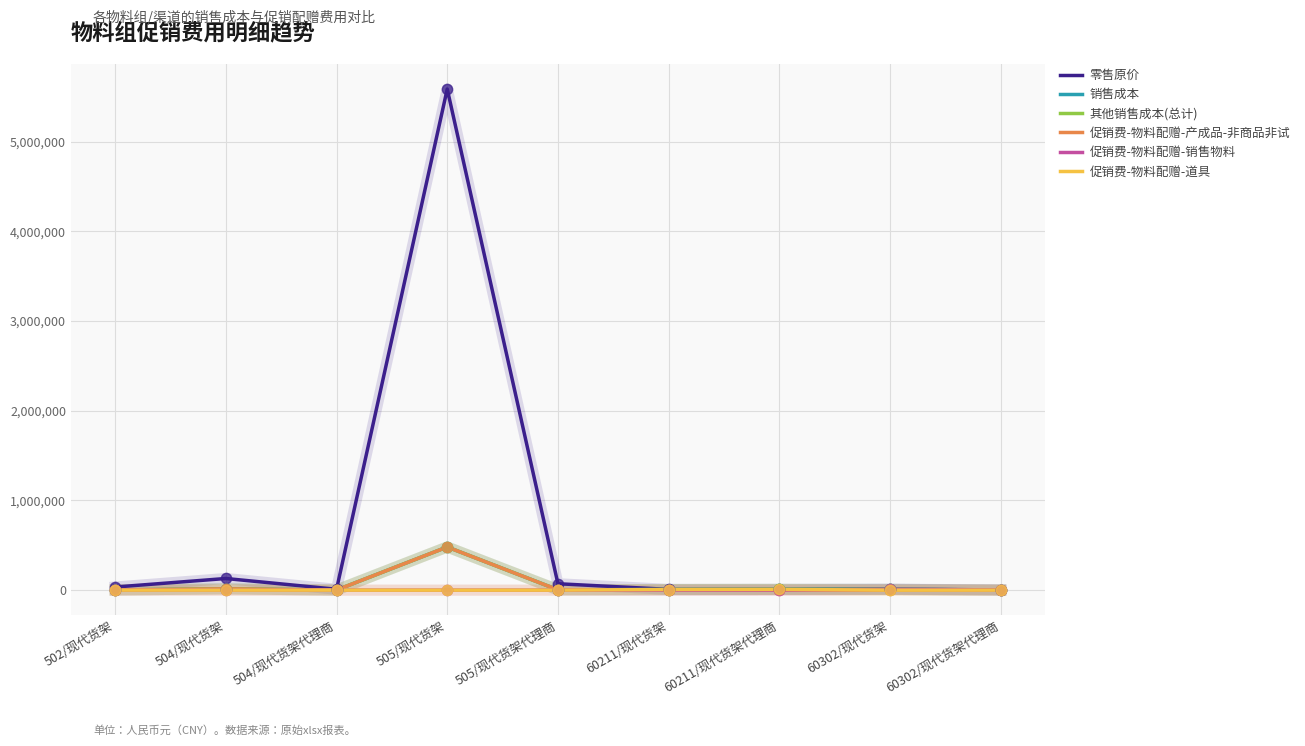

At how many categories does at least one series exceed 4832309?

1